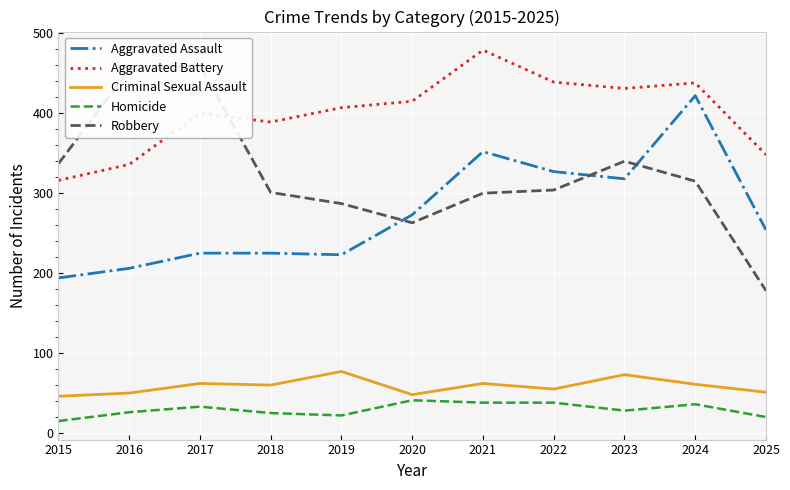

In Aggravated Battery, how many points are higher than both neighbors (excluding endpoints)?

3